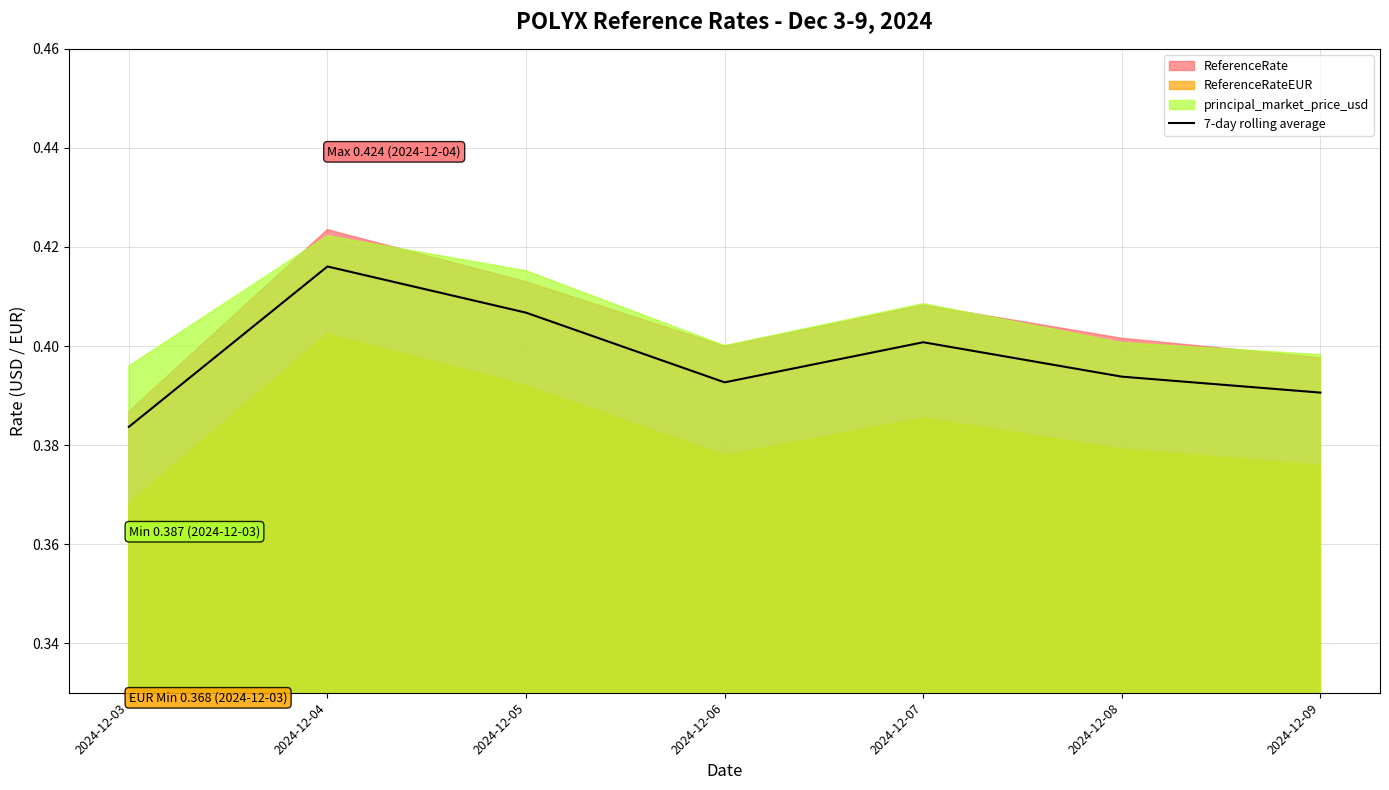

Where is 7-day rolling average nearest to the value 0?

2024-12-03